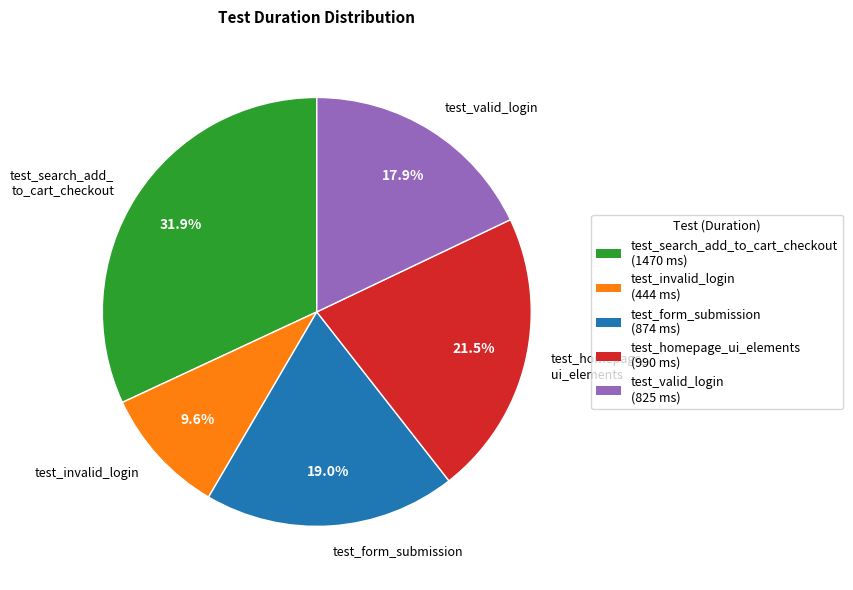

To the nearest percent, what is the average slice percentage?

20%